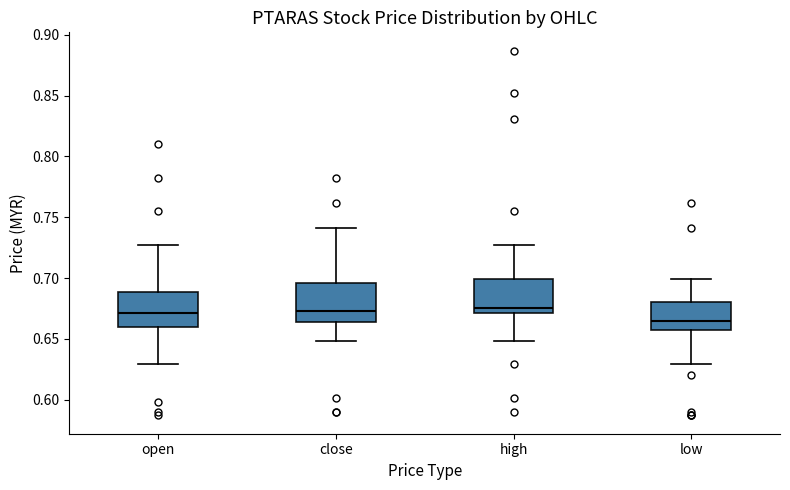

Where is the upper edge of the box for close on the y-axis? The values are not printed on the chart, so give them approximately, as read against the axis.

0.695